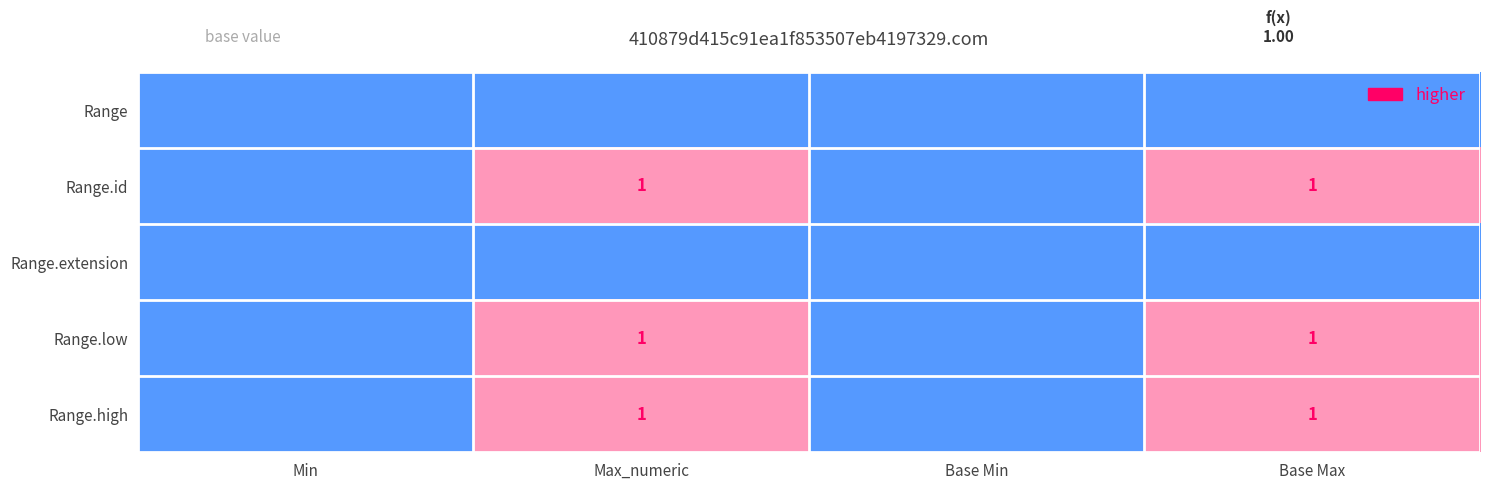

How many Range.high values are between 0 and 1?

4